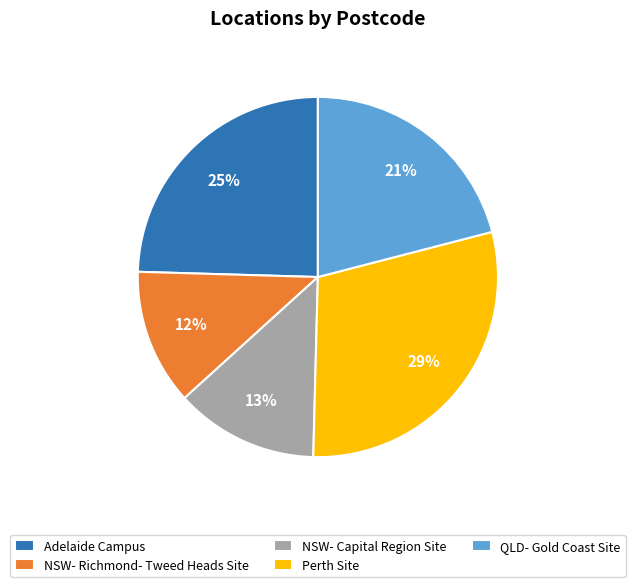

To the nearest percent, what is the difference between the NSW- Capital Region Site and NSW- Richmond- Tweed Heads Site slice percentages?

1%